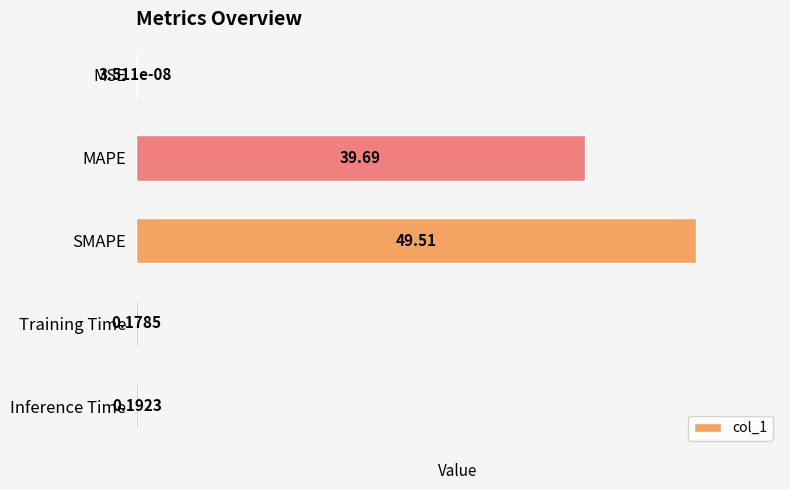

Which has a higher value, MAPE or Inference Time?

MAPE